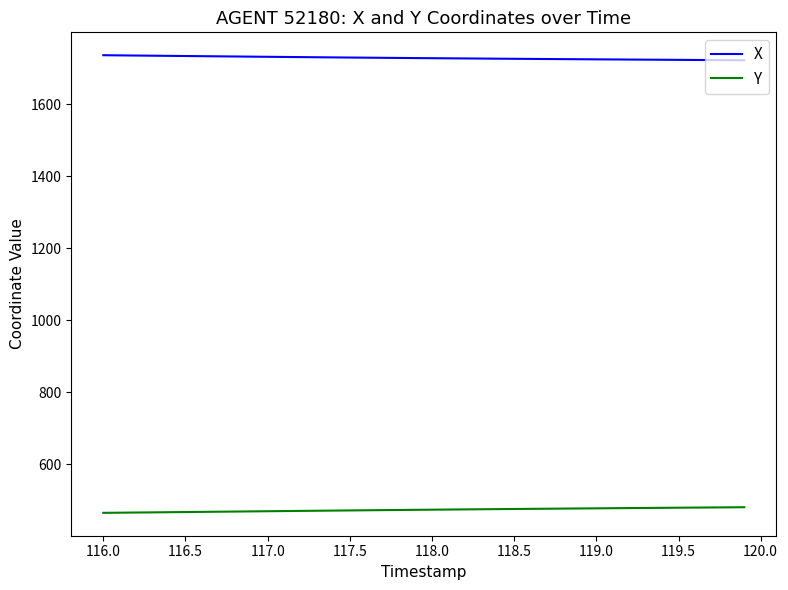

Rank the series by their maximum value, from highest to lowest.

X, Y